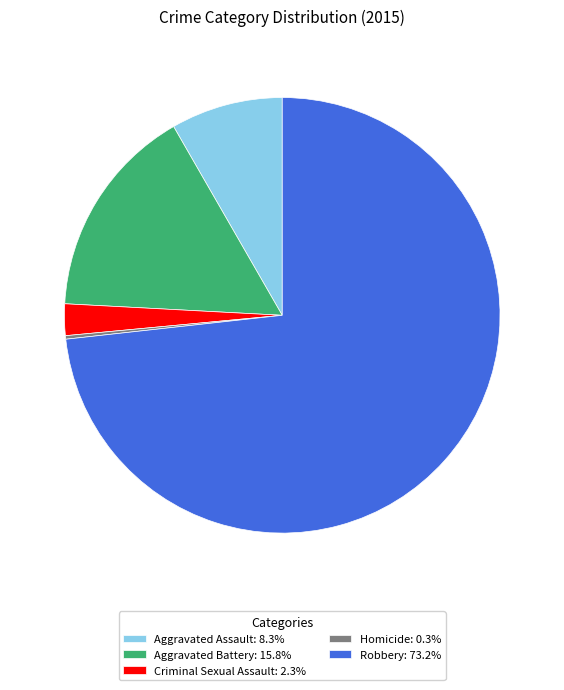

Is it true that Robbery is 83% of the pie?

False